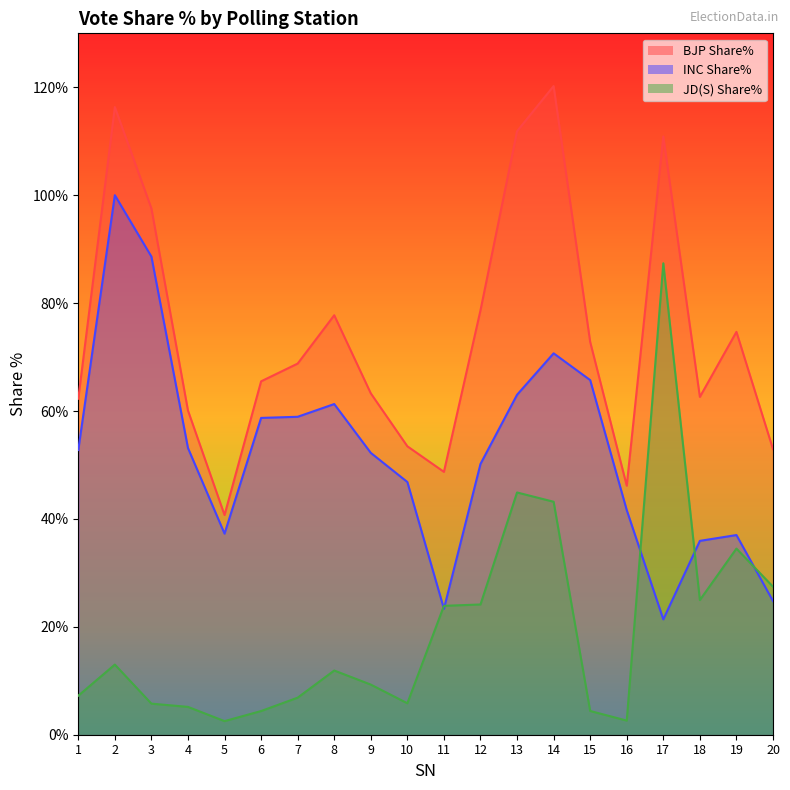

At which category does JD(S) Share% reach its first local valley?

5